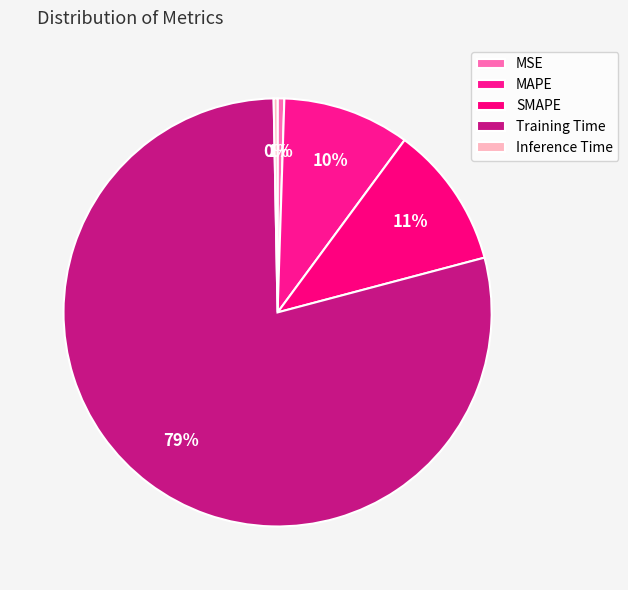

To the nearest percent, what is the difference between the SMAPE and Inference Time slice percentages?

10%